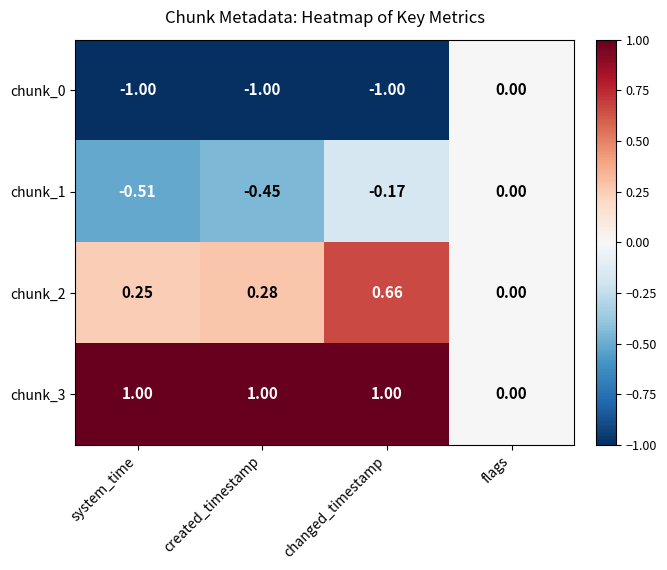

At which category is the sum across all series the highest?

changed_timestamp